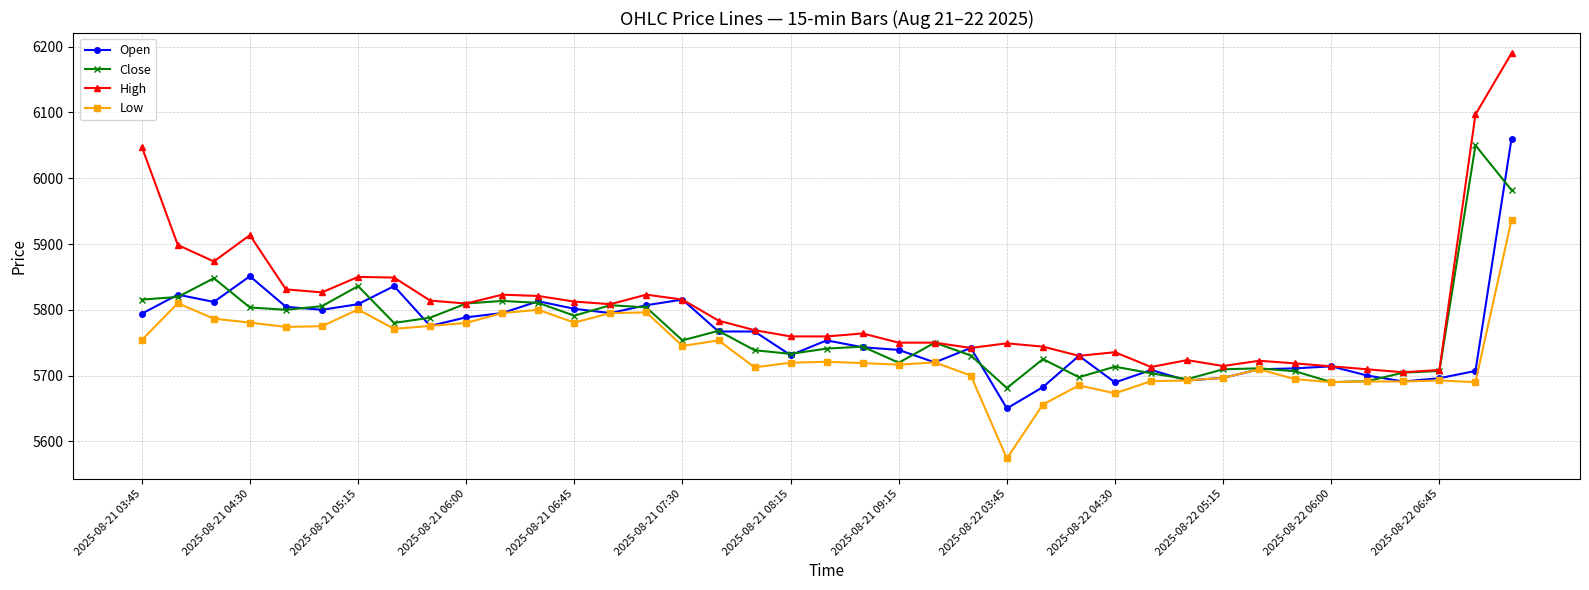

Which series has the largest range (max minus min)?

High